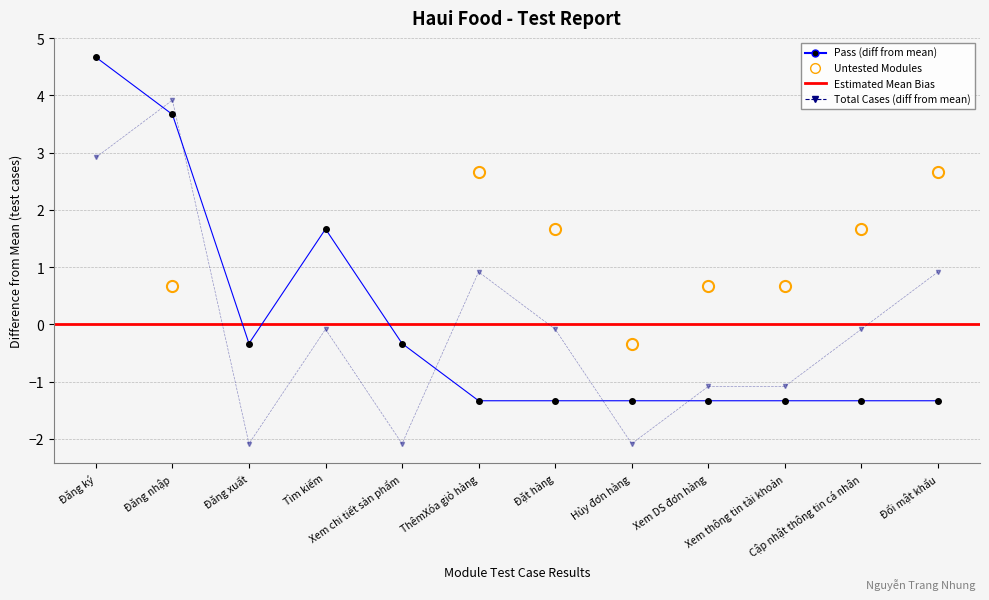

What is the label of the 9th point from the left?

Xem DS đơn hàng